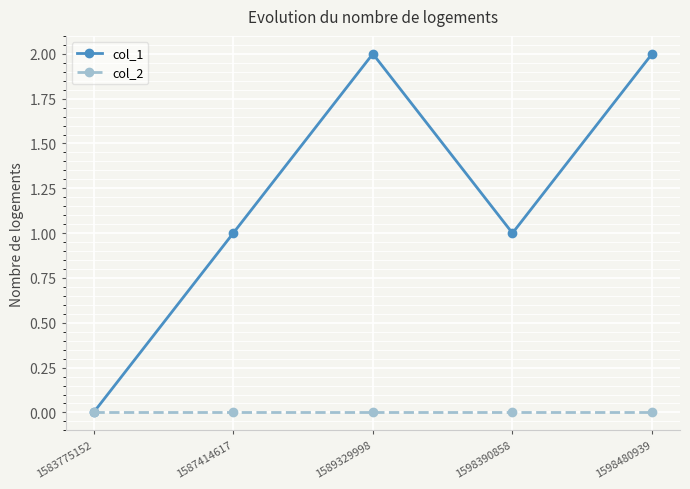

Which series has the largest total across all categories?

col_1